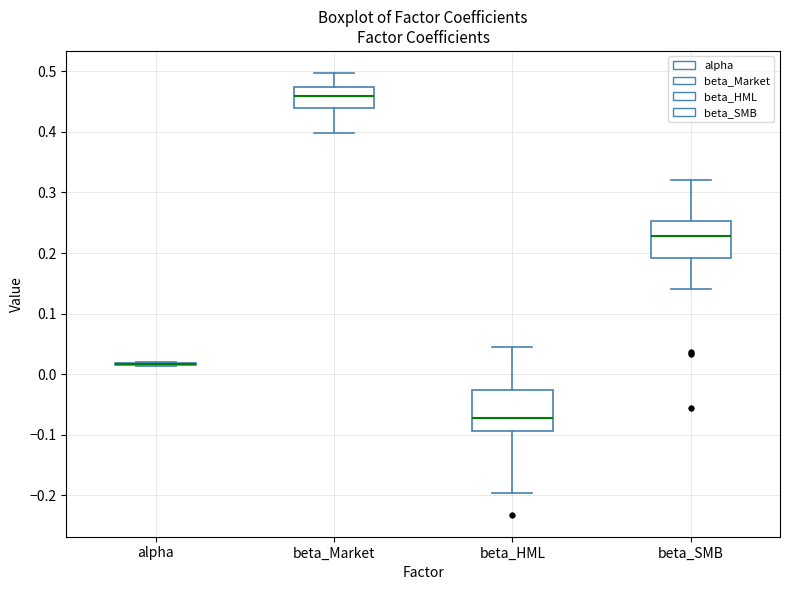

Reading left to right, read every box against the y-axis: the position of its median line, the range the box covers, and the ends of its whiskers. The values are not printed on the chart, so give them approximately, as read against the axis.

alpha: box collapsed to a line at 0.02, whiskers 0.01 to 0.02
beta_Market: median 0.46, box 0.44 to 0.47, whiskers 0.40 to 0.50
beta_HML: median -0.07, box -0.09 to -0.03, whiskers -0.20 to 0.04
beta_SMB: median 0.23, box 0.19 to 0.25, whiskers 0.14 to 0.32